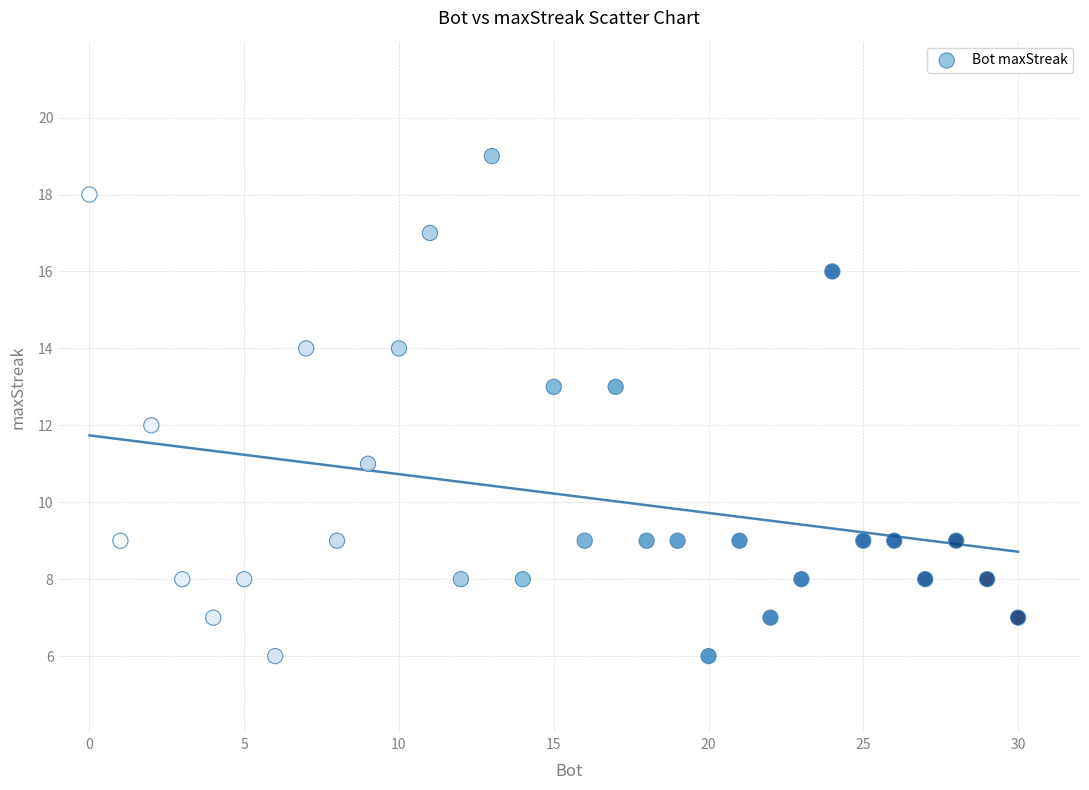

What is the range of X values (max minus min)?

30